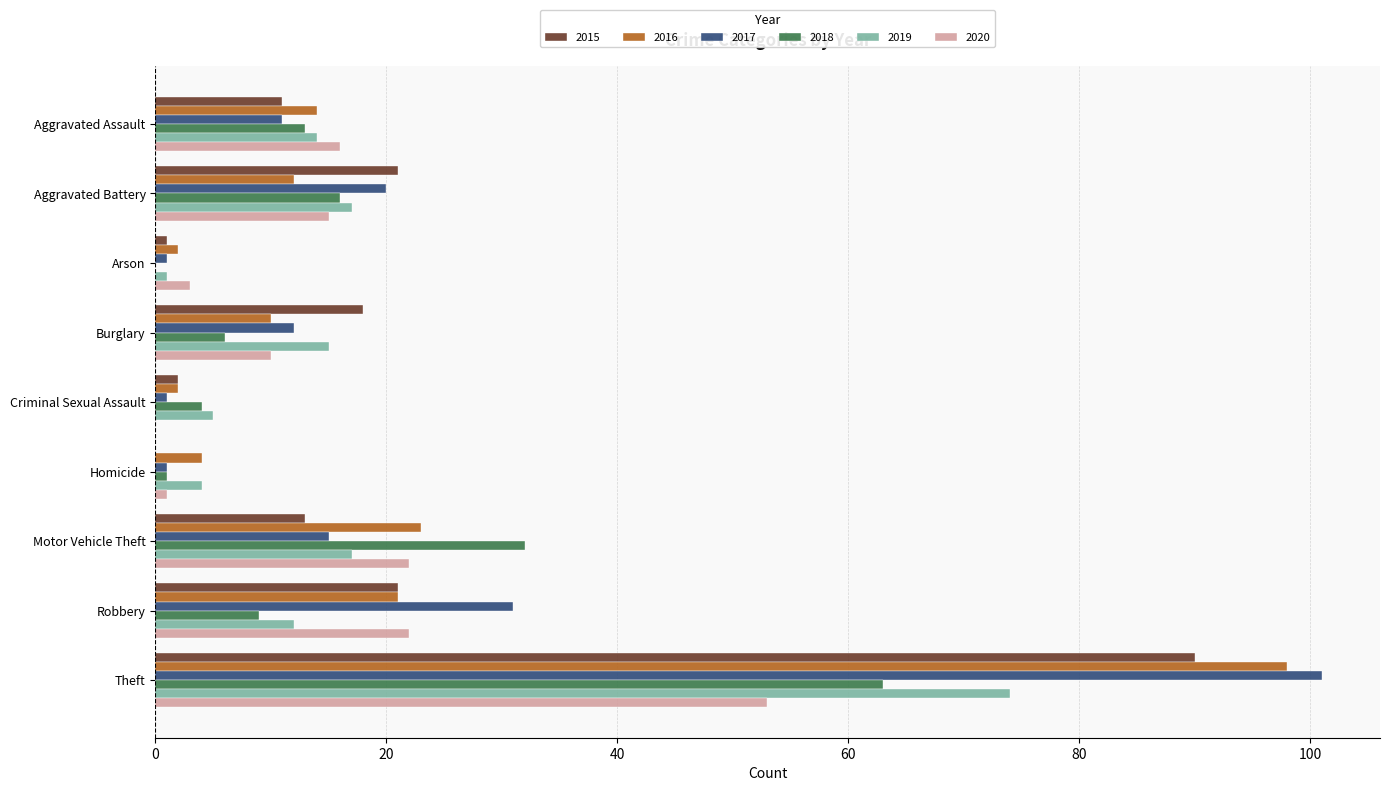

Is the value of 2015 at Burglary greater than the value of 2018 at Arson?

Yes